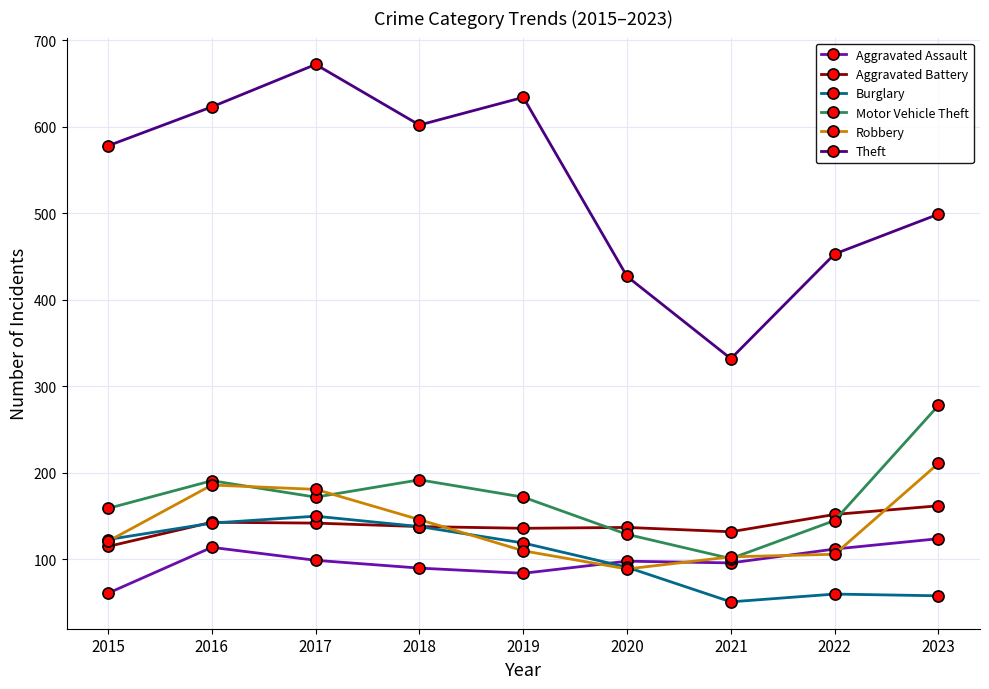

What are all the series names shown in the legend?

Aggravated Assault, Aggravated Battery, Burglary, Motor Vehicle Theft, Robbery, Theft